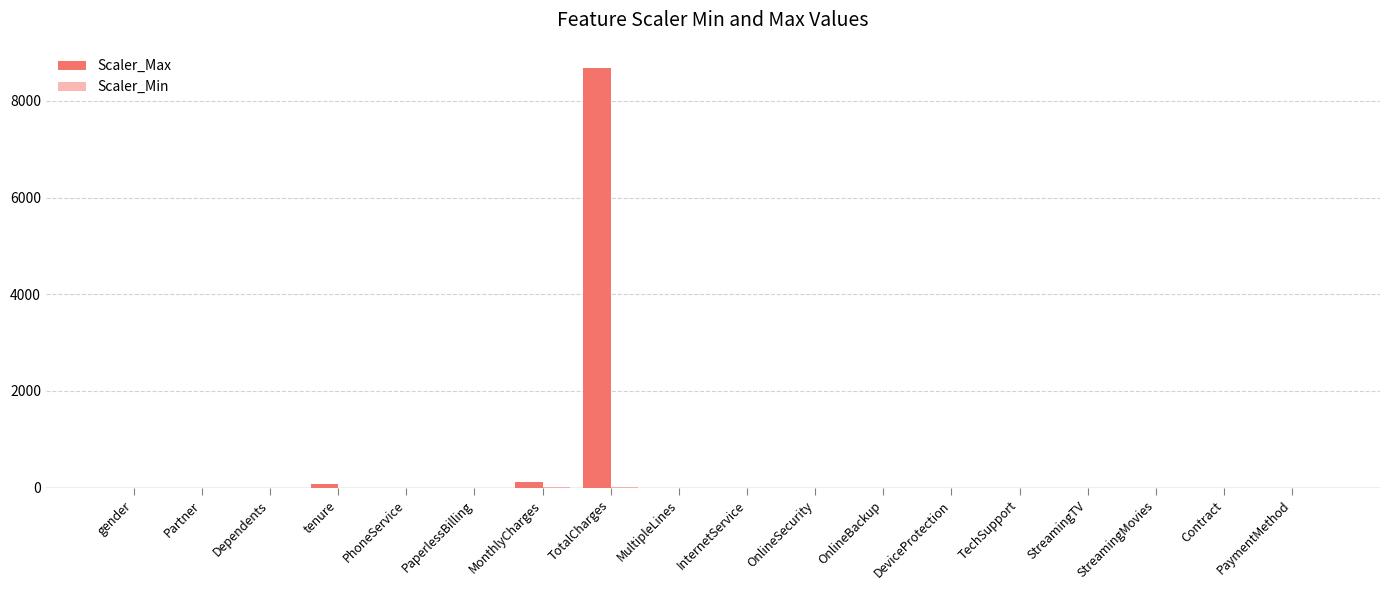

What is the label of the 17th bar from the left?

Contract